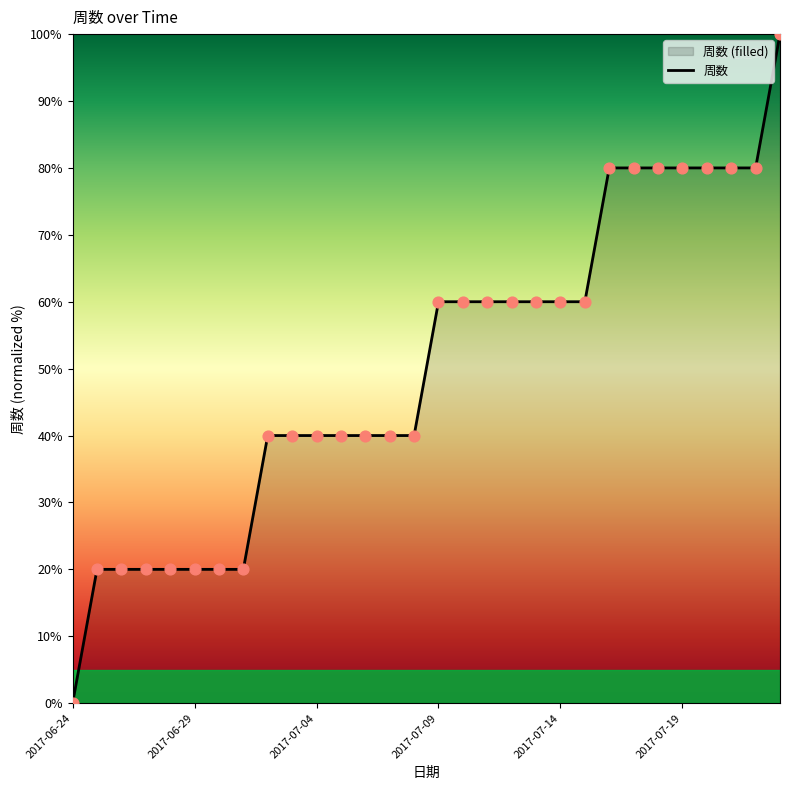

What is the change in value from 2017-06-25 to 2017-07-21?

+60